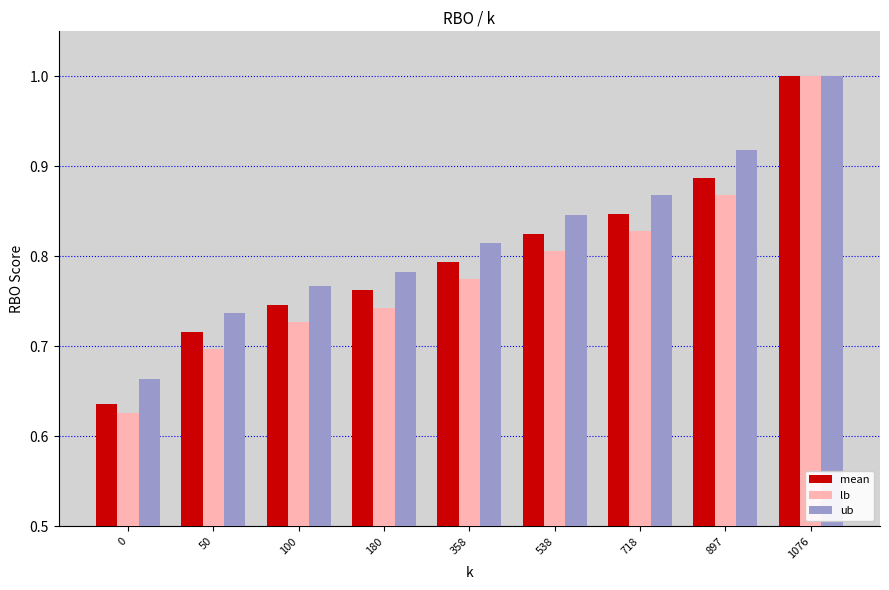

What is the maximum value shown in the chart?

1.0